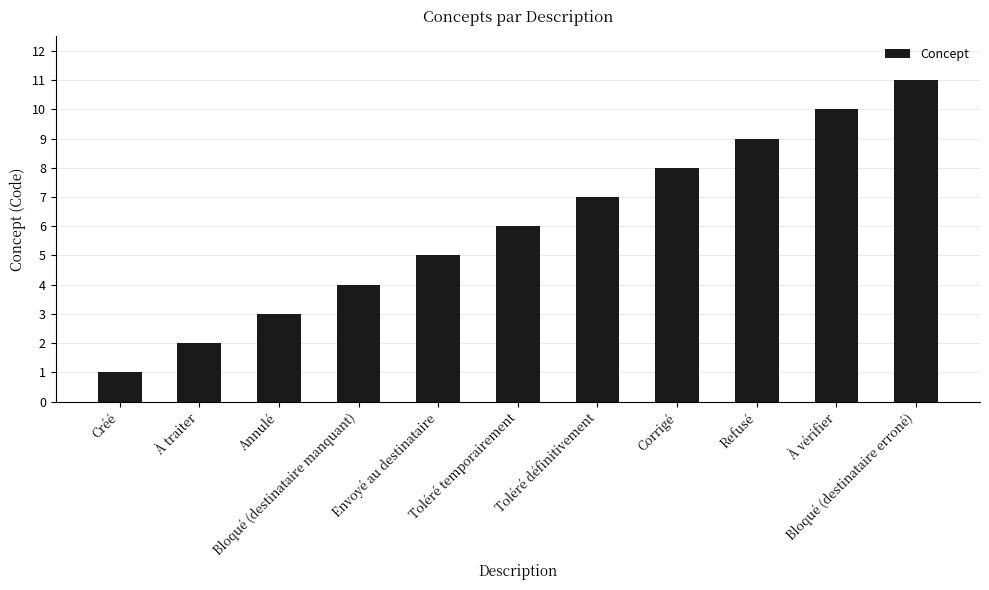

Count the number of categories in the chart.

11